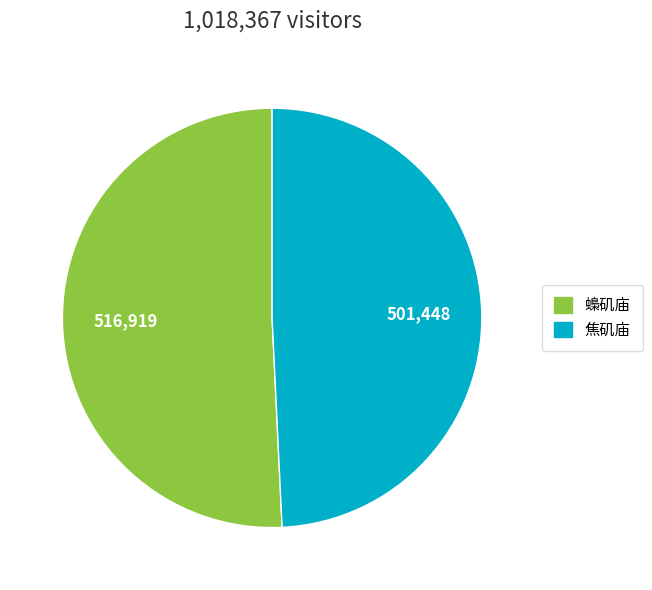

Which slice is the smallest?

焦矶庙